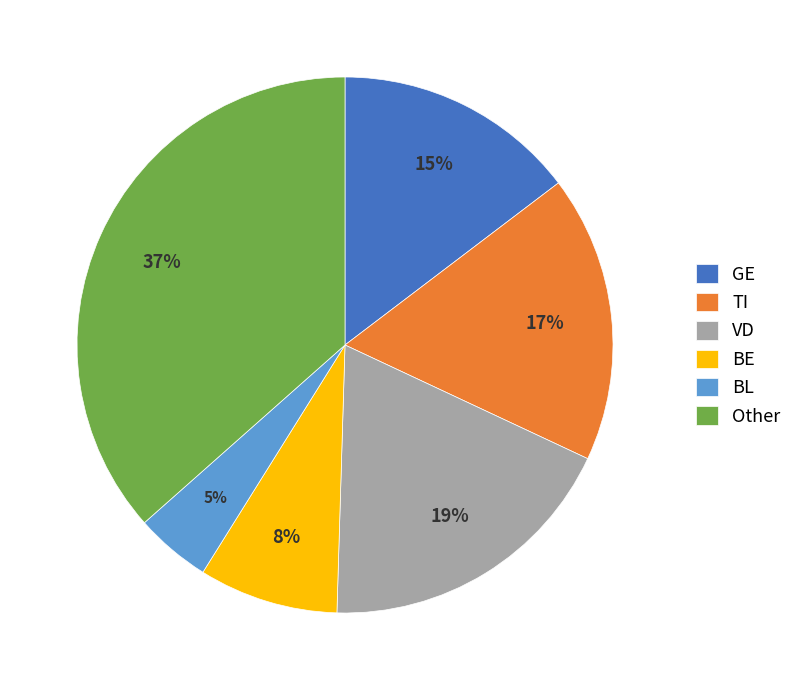

Which has a higher value, Other or BE?

Other